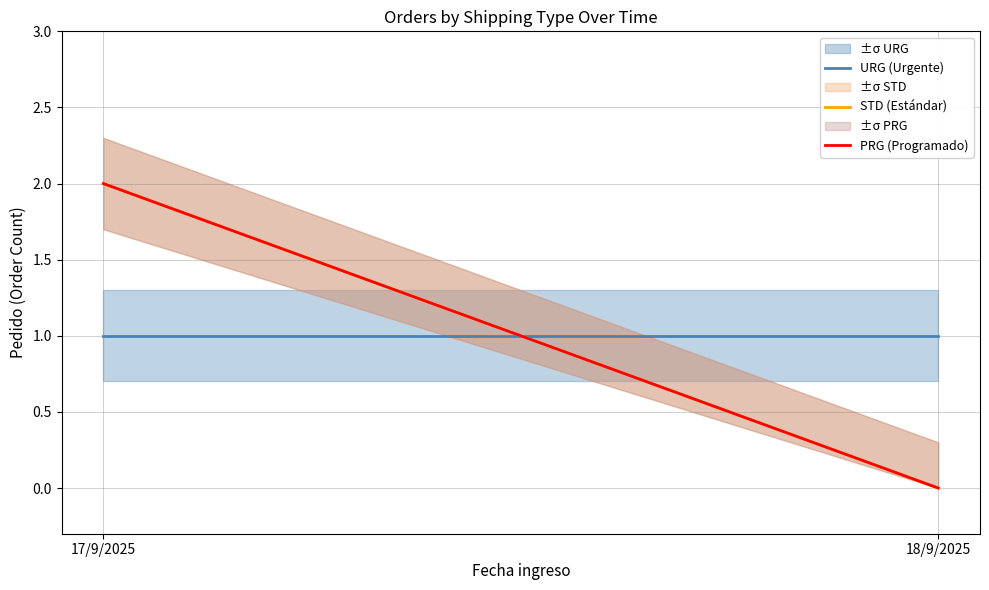

What is the total value across all series at 18/9/2025?

1